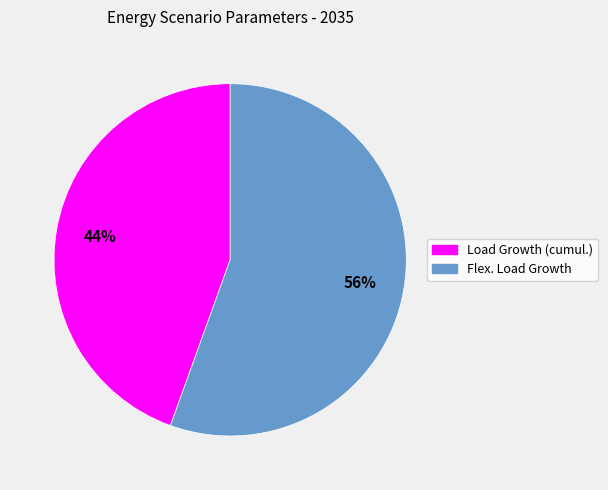

Rank the categories by value from highest to lowest.

Flex. Load Growth, Load Growth (cumul.)